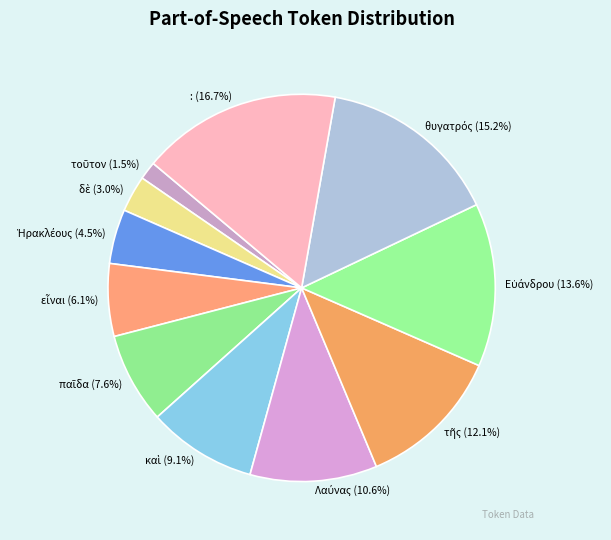

Does any single category account for the majority?

No